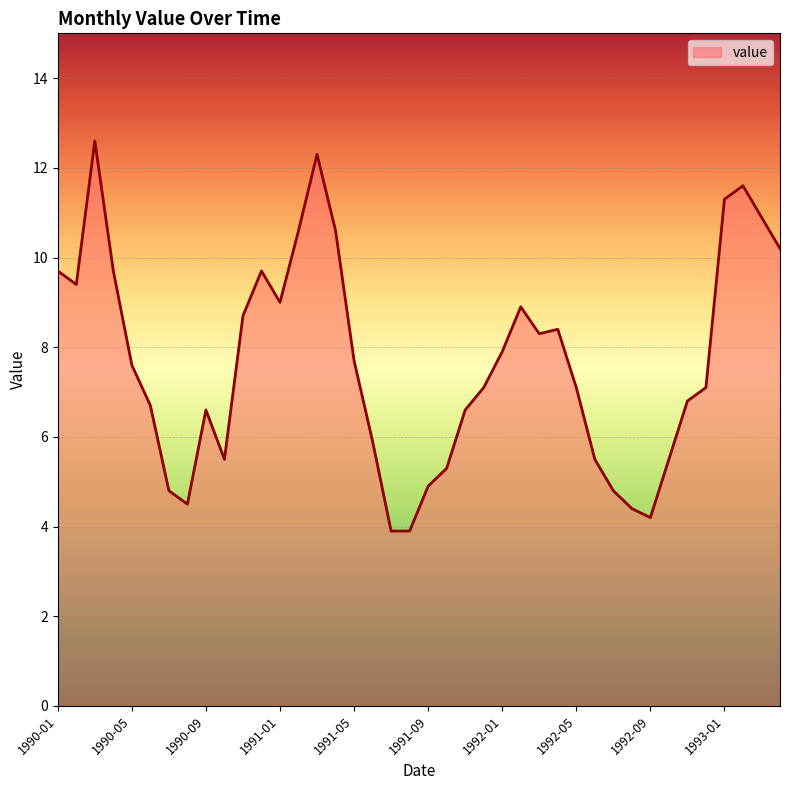

What is the greatest value displayed?

12.6